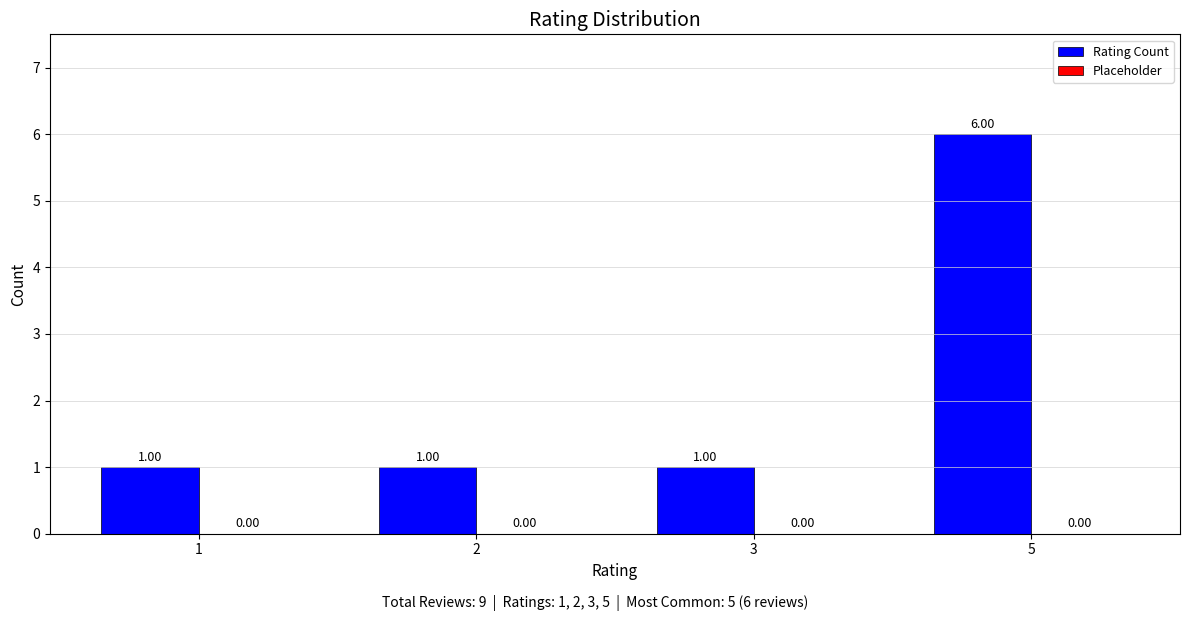

What is the ratio of the value at 3 to the value at 2?

1.0